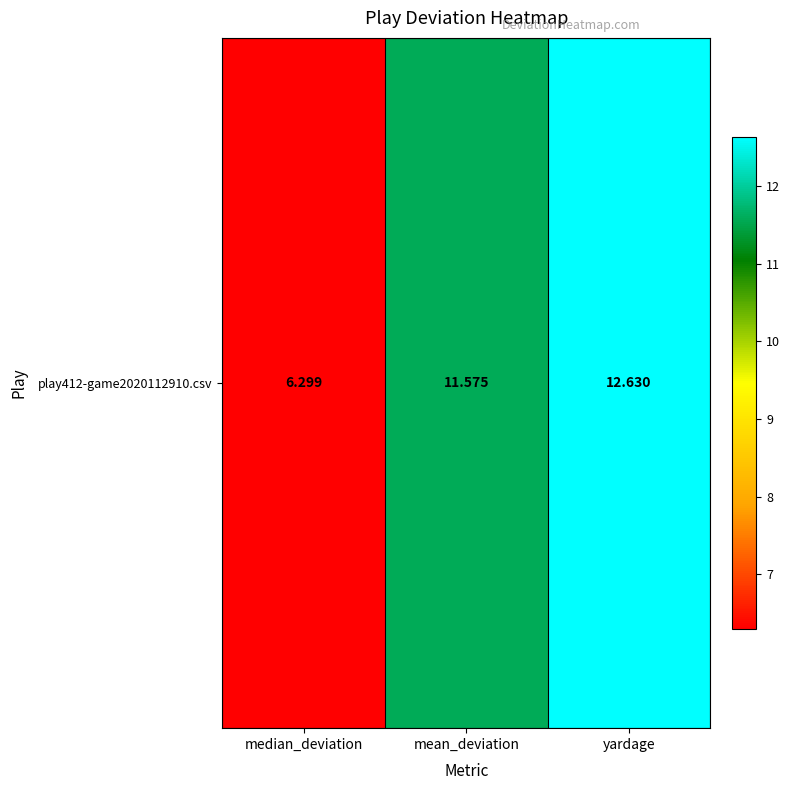

List the labels in order of value, smallest first.

median_deviation, mean_deviation, yardage